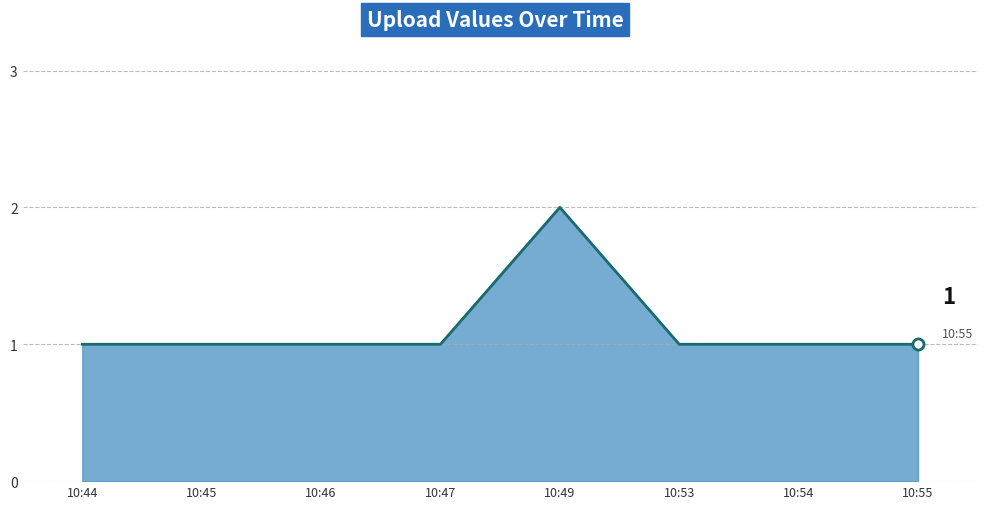

True or false: there are more than 0 points higher than both neighbors.

True